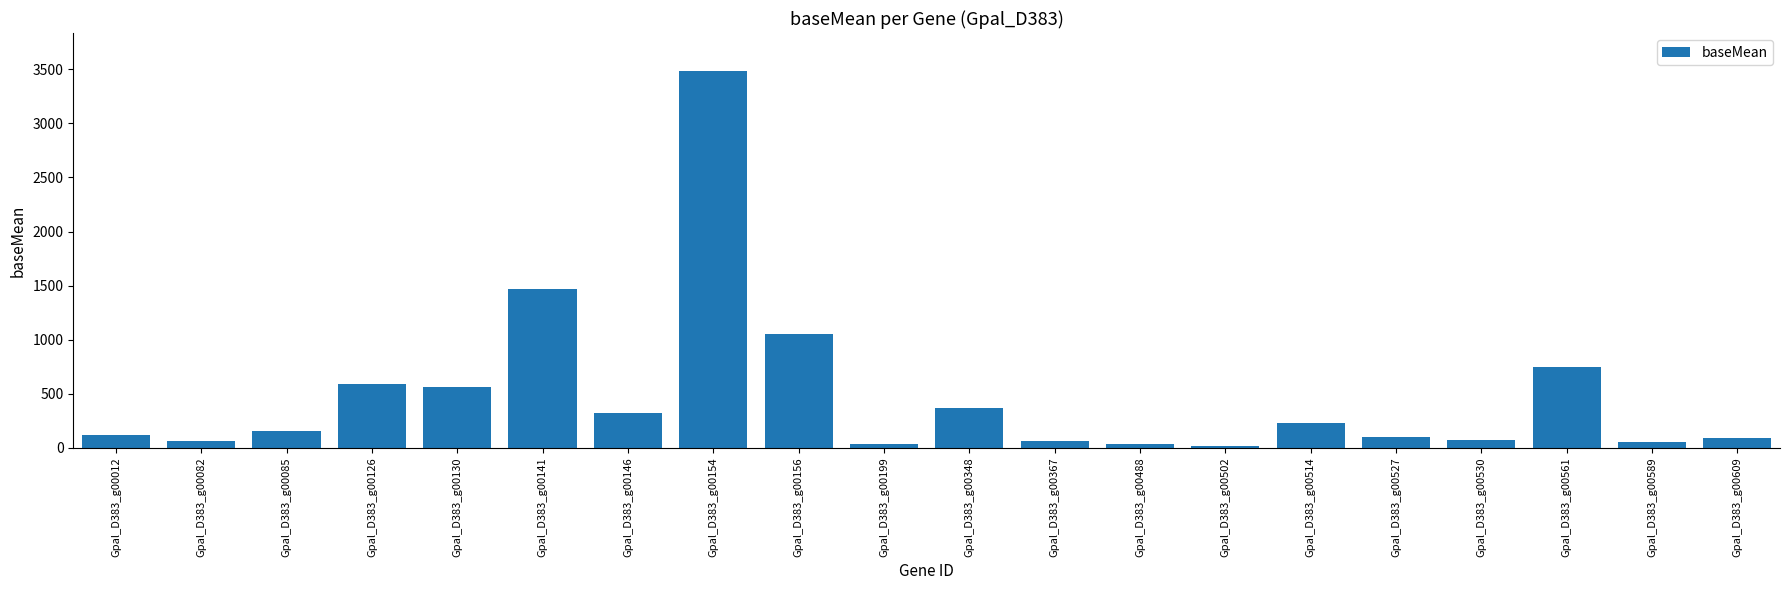

What is the minimum value shown in the chart?

14.4